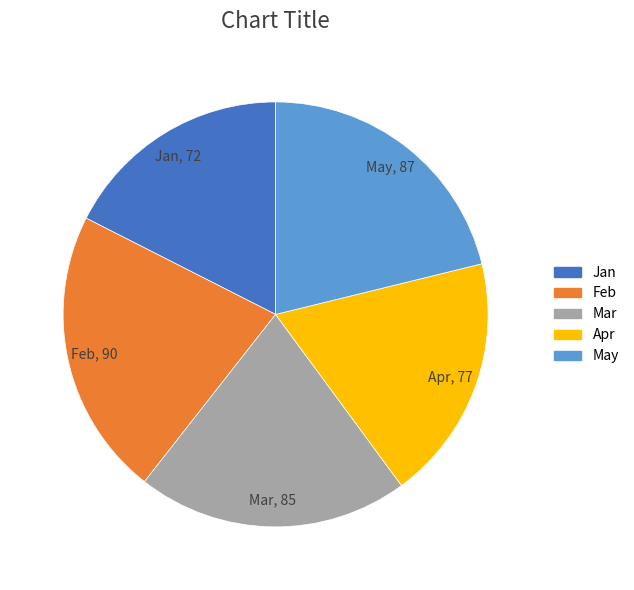

True or false: Jan accounts for 18% of the total.

True